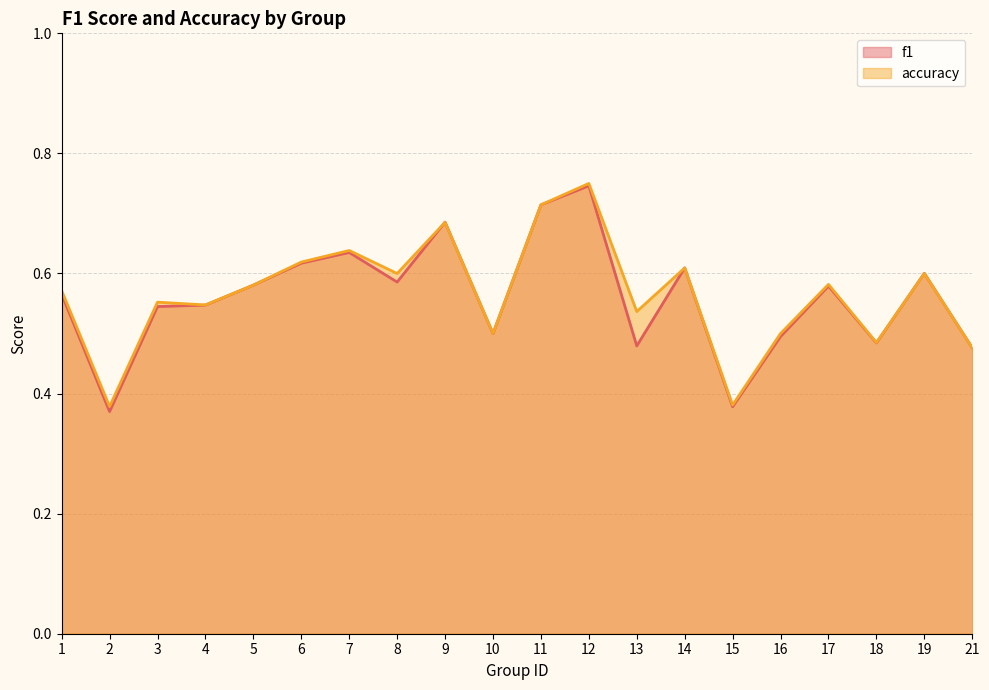

True or false: f1 has more than 0 points higher than both neighbors.

True